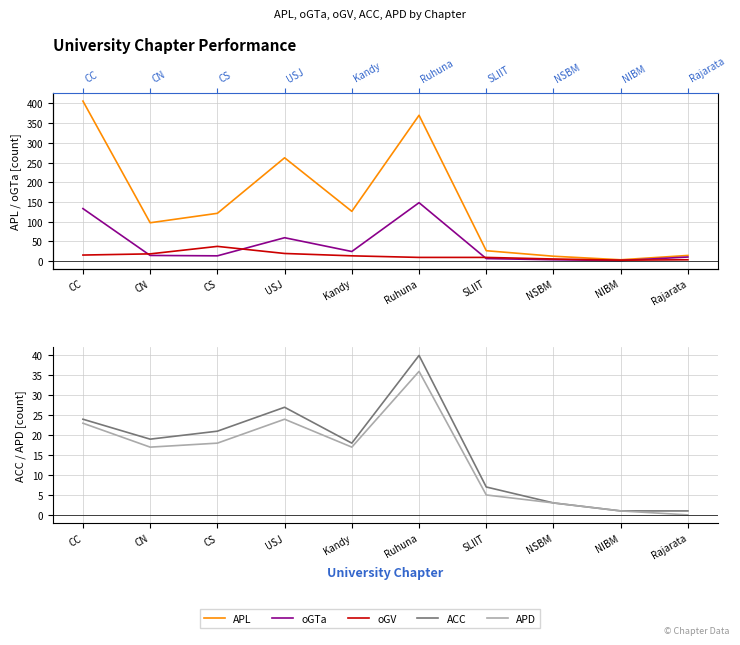

Where is the first local maximum for APD?

USJ